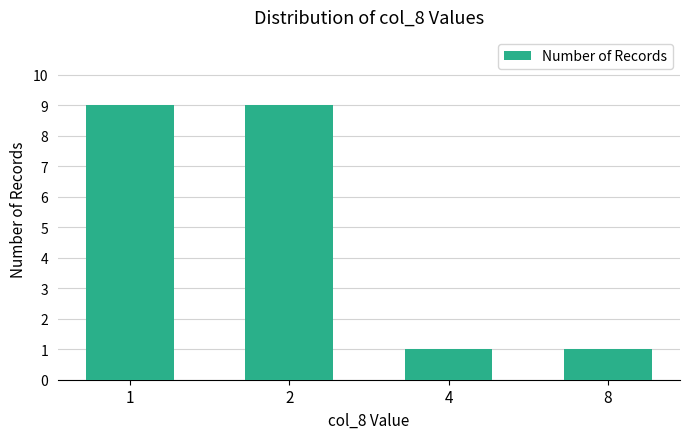

What is the sum of all values?

20